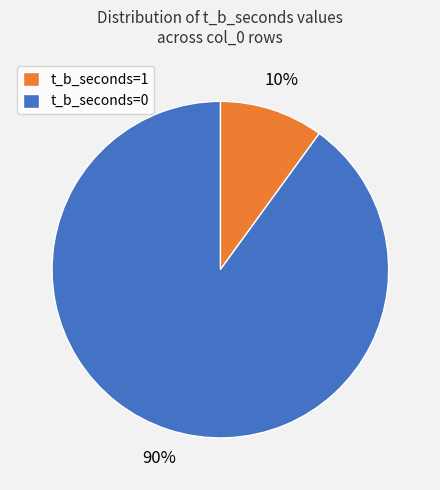

Rank the categories by value from highest to lowest.

t_b_seconds=0, t_b_seconds=1